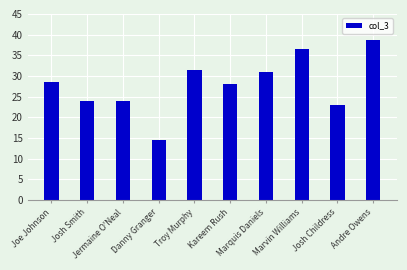

Reading left to right, list all the values displayed in this chart.

28.5	24.0	24.0	14.5	31.5	28.0	31.0	36.5	23.0	38.7